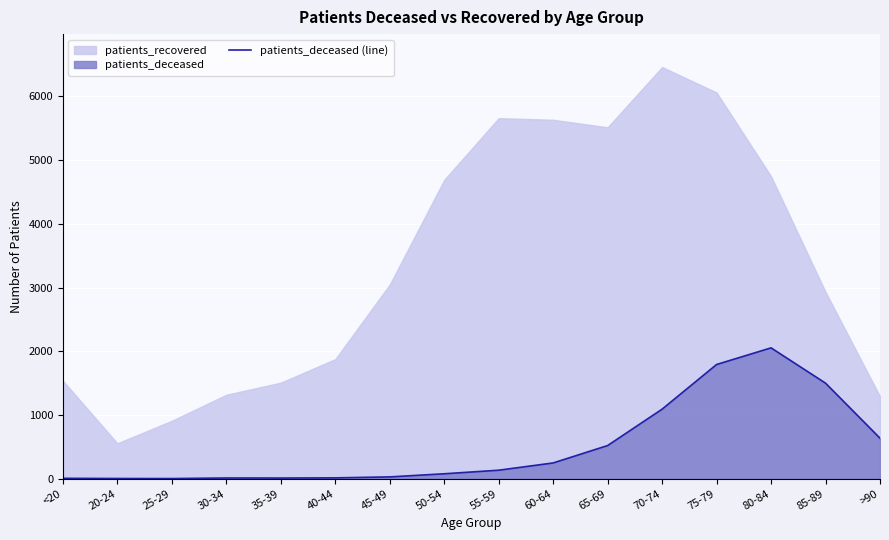

What is the maximum value for patients_deceased (line)?

2053